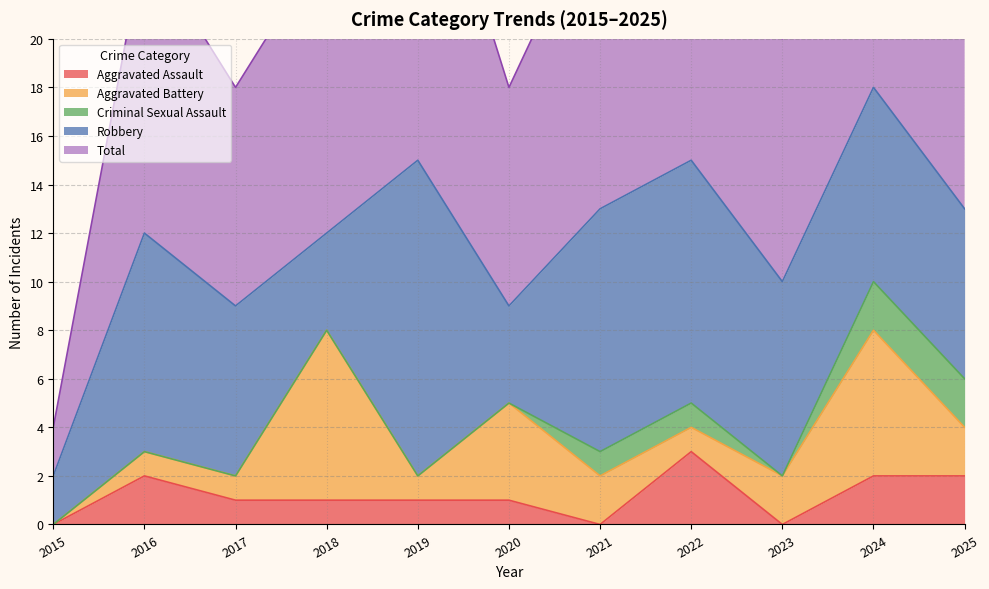

Count the number of categories in the chart.

11